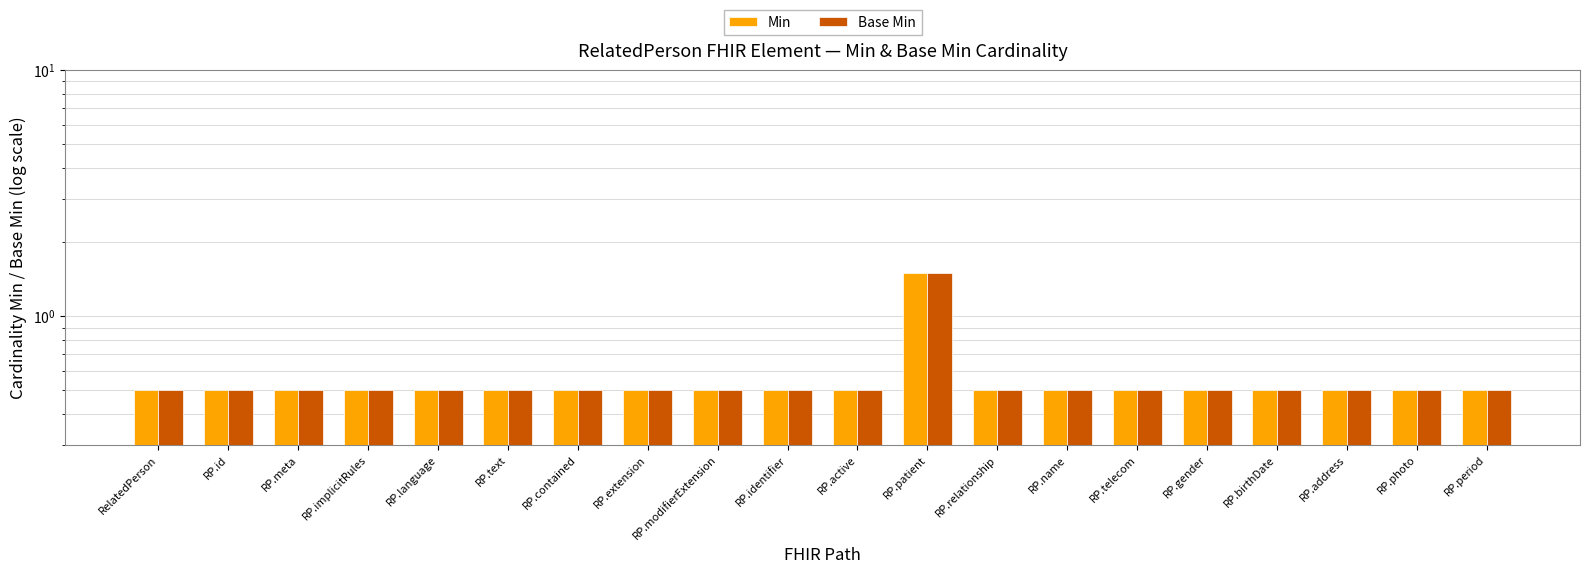

Where is Min nearest to the value 1?

RelatedPerson